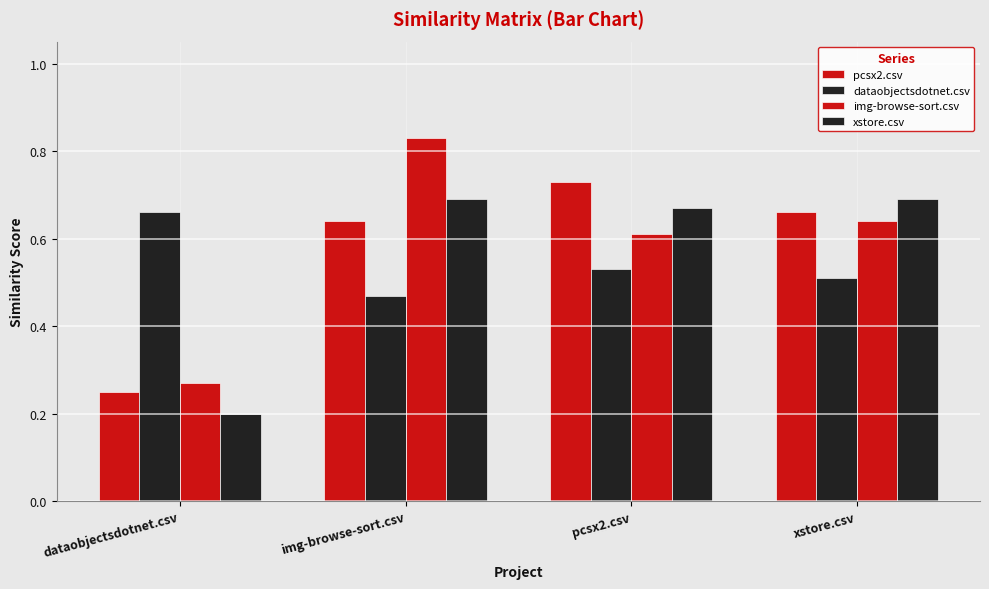

List the series in order of their overall mean, highest first.

img-browse-sort.csv, pcsx2.csv, xstore.csv, dataobjectsdotnet.csv